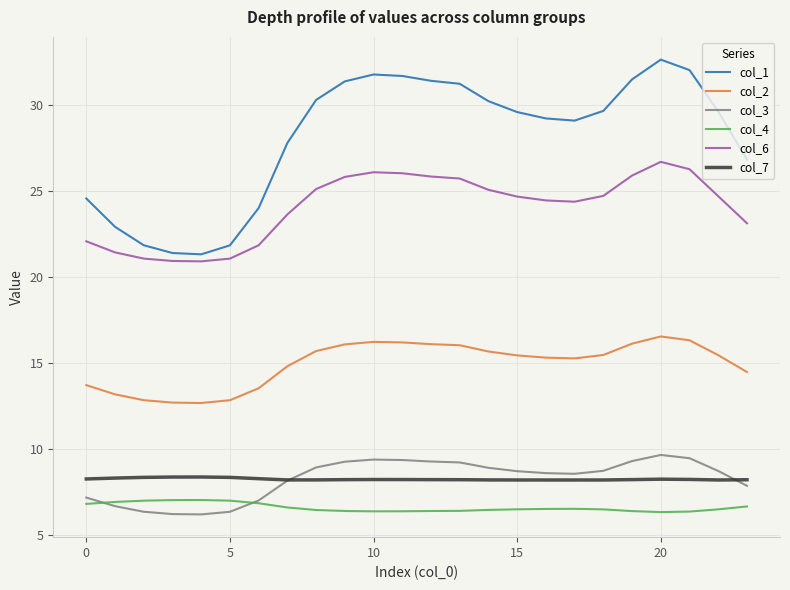

What is the smallest value displayed?

6.2